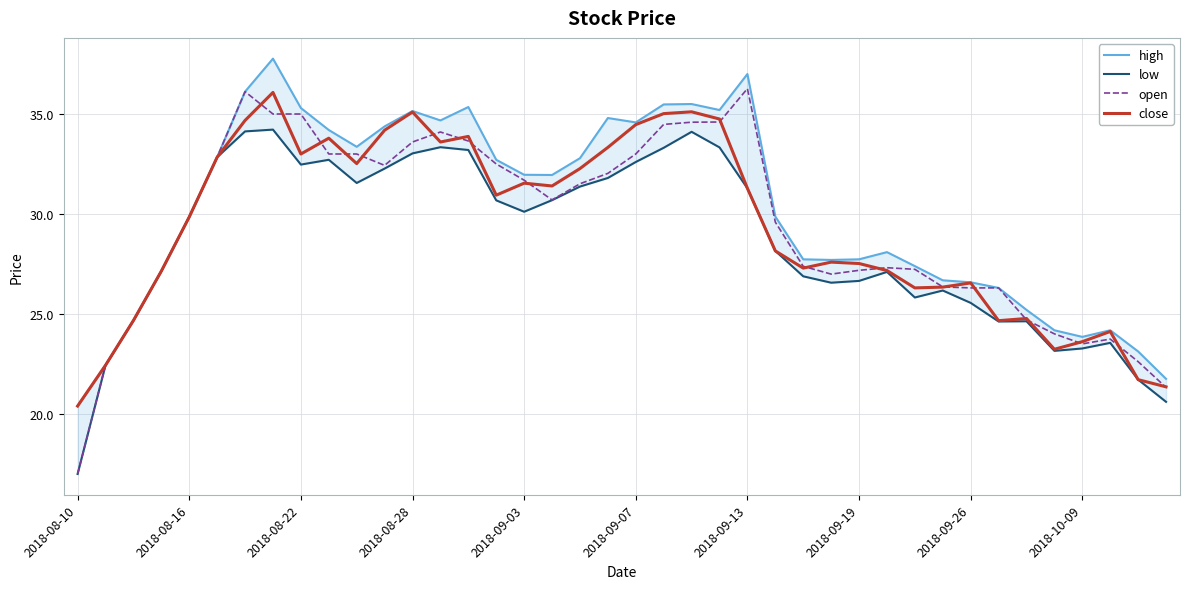

Which category has the lowest value in the close series?

2018-08-10